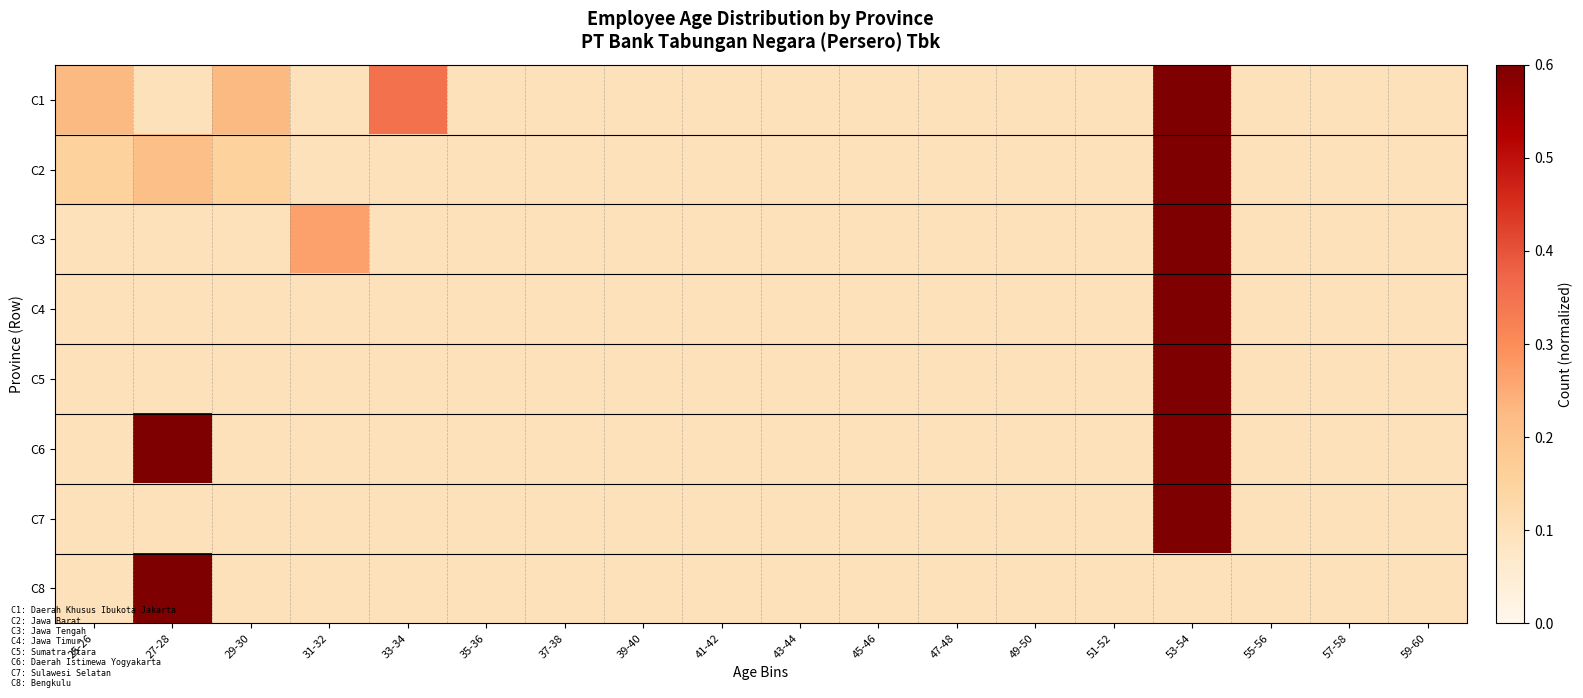

Reading left to right, extract all data points from this chart.

C1: 25-26=0.2	27-28=0.1	29-30=0.2	31-32=0.1	33-34=0.3	35-36=0.1	37-38=0.1	39-40=0.1	41-42=0.1	43-44=0.1	45-46=0.1	47-48=0.1	49-50=0.1	51-52=0.1	53-54=0.6	55-56=0.1	57-58=0.1	59-60=0.1
C2: 25-26=0.2	27-28=0.2	29-30=0.2	31-32=0.1	33-34=0.1	35-36=0.1	37-38=0.1	39-40=0.1	41-42=0.1	43-44=0.1	45-46=0.1	47-48=0.1	49-50=0.1	51-52=0.1	53-54=0.6	55-56=0.1	57-58=0.1	59-60=0.1
C3: 25-26=0.1	27-28=0.1	29-30=0.1	31-32=0.3	33-34=0.1	35-36=0.1	37-38=0.1	39-40=0.1	41-42=0.1	43-44=0.1	45-46=0.1	47-48=0.1	49-50=0.1	51-52=0.1	53-54=0.6	55-56=0.1	57-58=0.1	59-60=0.1
C4: 25-26=0.1	27-28=0.1	29-30=0.1	31-32=0.1	33-34=0.1	35-36=0.1	37-38=0.1	39-40=0.1	41-42=0.1	43-44=0.1	45-46=0.1	47-48=0.1	49-50=0.1	51-52=0.1	53-54=0.6	55-56=0.1	57-58=0.1	59-60=0.1
C5: 25-26=0.1	27-28=0.1	29-30=0.1	31-32=0.1	33-34=0.1	35-36=0.1	37-38=0.1	39-40=0.1	41-42=0.1	43-44=0.1	45-46=0.1	47-48=0.1	49-50=0.1	51-52=0.1	53-54=0.6	55-56=0.1	57-58=0.1	59-60=0.1
C6: 25-26=0.1	27-28=0.6	29-30=0.1	31-32=0.1	33-34=0.1	35-36=0.1	37-38=0.1	39-40=0.1	41-42=0.1	43-44=0.1	45-46=0.1	47-48=0.1	49-50=0.1	51-52=0.1	53-54=0.6	55-56=0.1	57-58=0.1	59-60=0.1
C7: 25-26=0.1	27-28=0.1	29-30=0.1	31-32=0.1	33-34=0.1	35-36=0.1	37-38=0.1	39-40=0.1	41-42=0.1	43-44=0.1	45-46=0.1	47-48=0.1	49-50=0.1	51-52=0.1	53-54=0.6	55-56=0.1	57-58=0.1	59-60=0.1
C8: 25-26=0.1	27-28=0.6	29-30=0.1	31-32=0.1	33-34=0.1	35-36=0.1	37-38=0.1	39-40=0.1	41-42=0.1	43-44=0.1	45-46=0.1	47-48=0.1	49-50=0.1	51-52=0.1	53-54=0.1	55-56=0.1	57-58=0.1	59-60=0.1